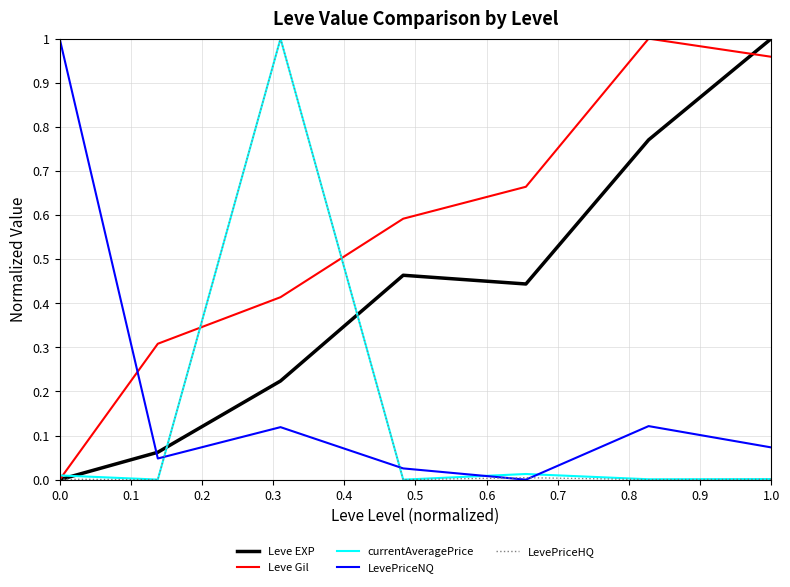

What is the sum of all Leve EXP values?

3.0